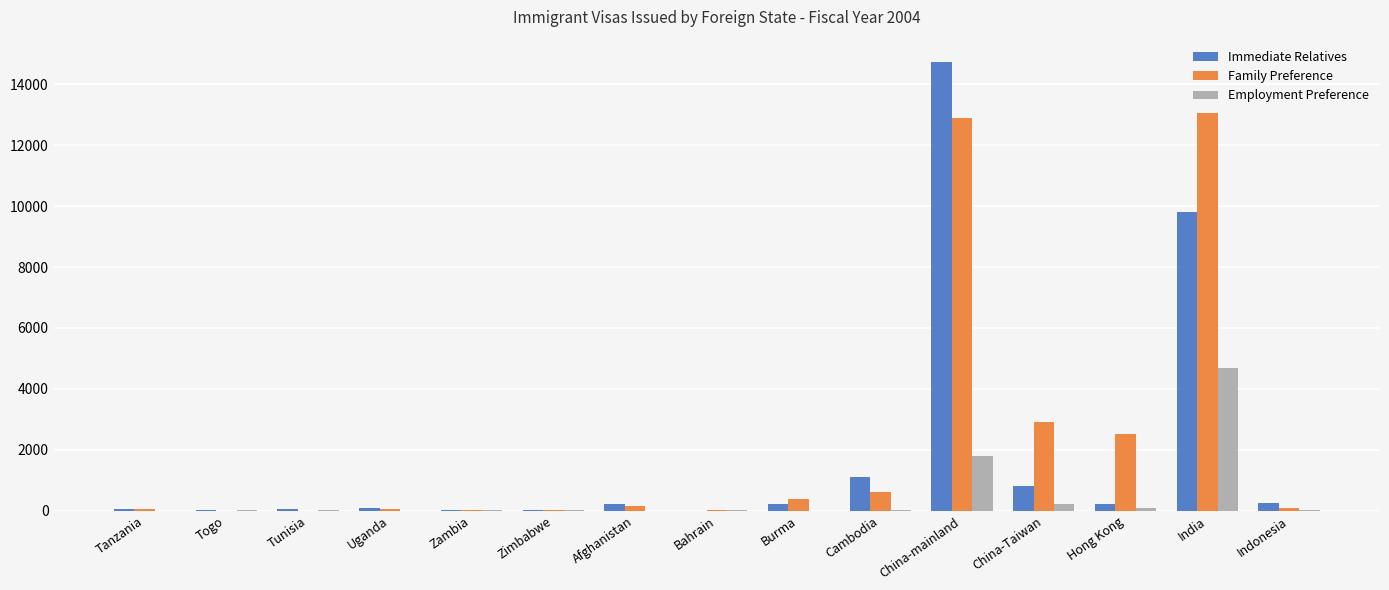

What is the total value across all series at Tanzania?

128